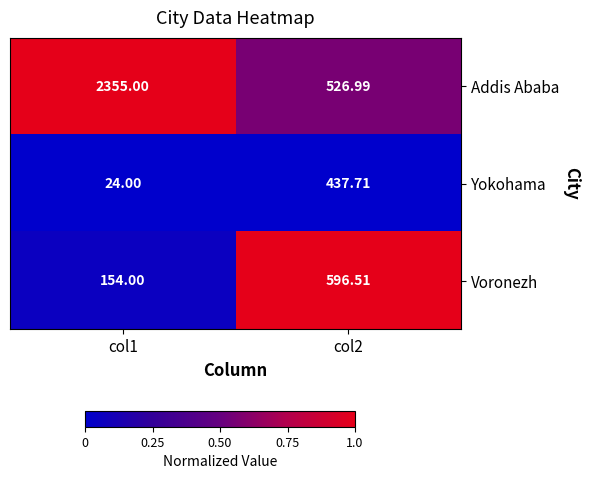

Rank the series by their maximum value, from highest to lowest.

Addis Ababa, Voronezh, Yokohama